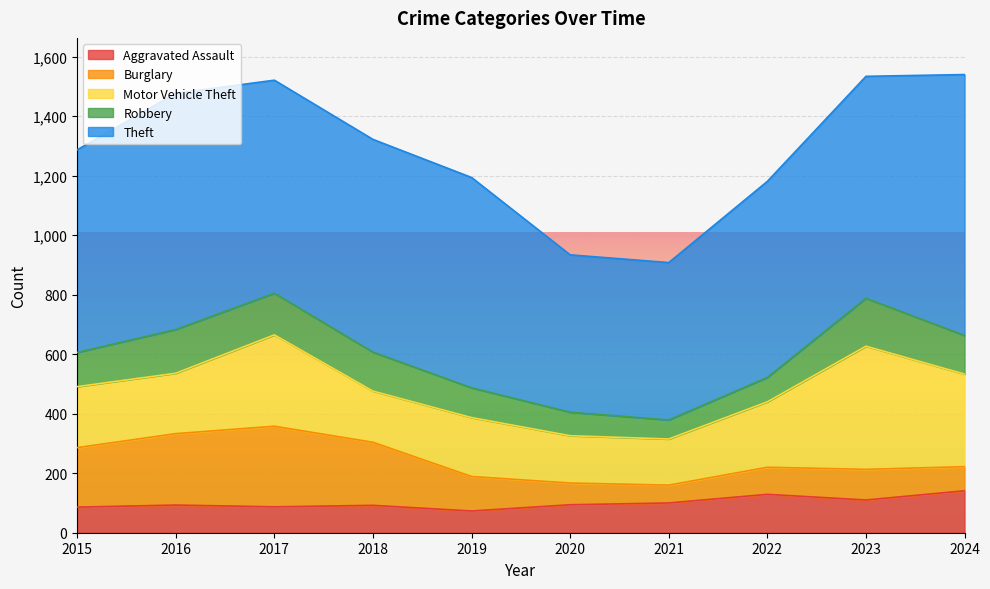

What is the spread (max minus min) of values at 2024?

796